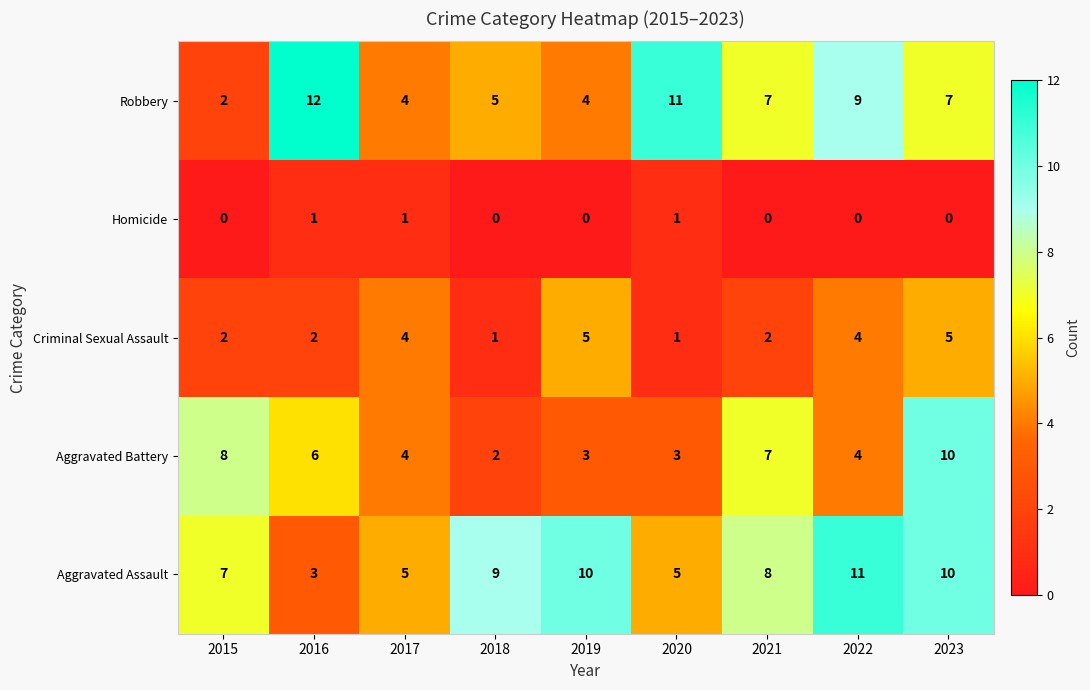

Is it true that Homicide equals 0 at 2018?

True